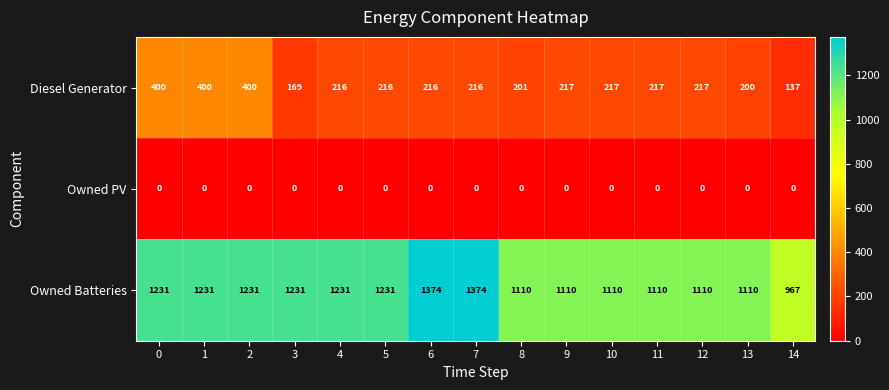

Rank the series by their average value, from lowest to highest.

Owned PV, Diesel Generator, Owned Batteries